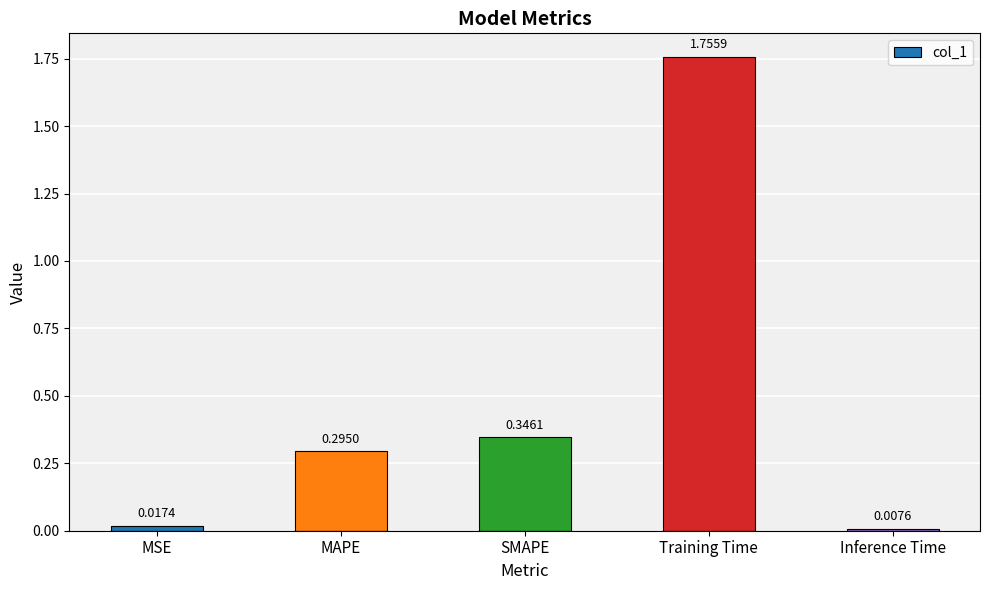

What is the sum of the values at MAPE and Training Time?

2.1